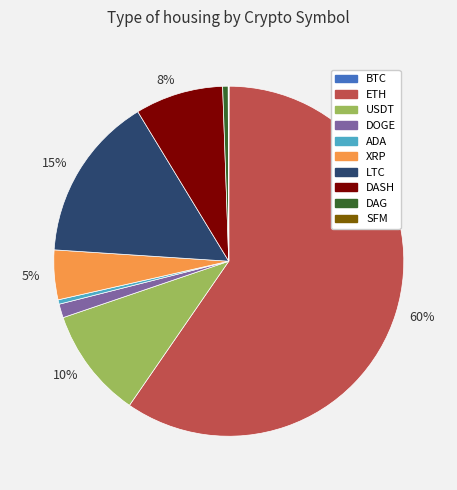

To the nearest percent, what is the average slice percentage?

10%